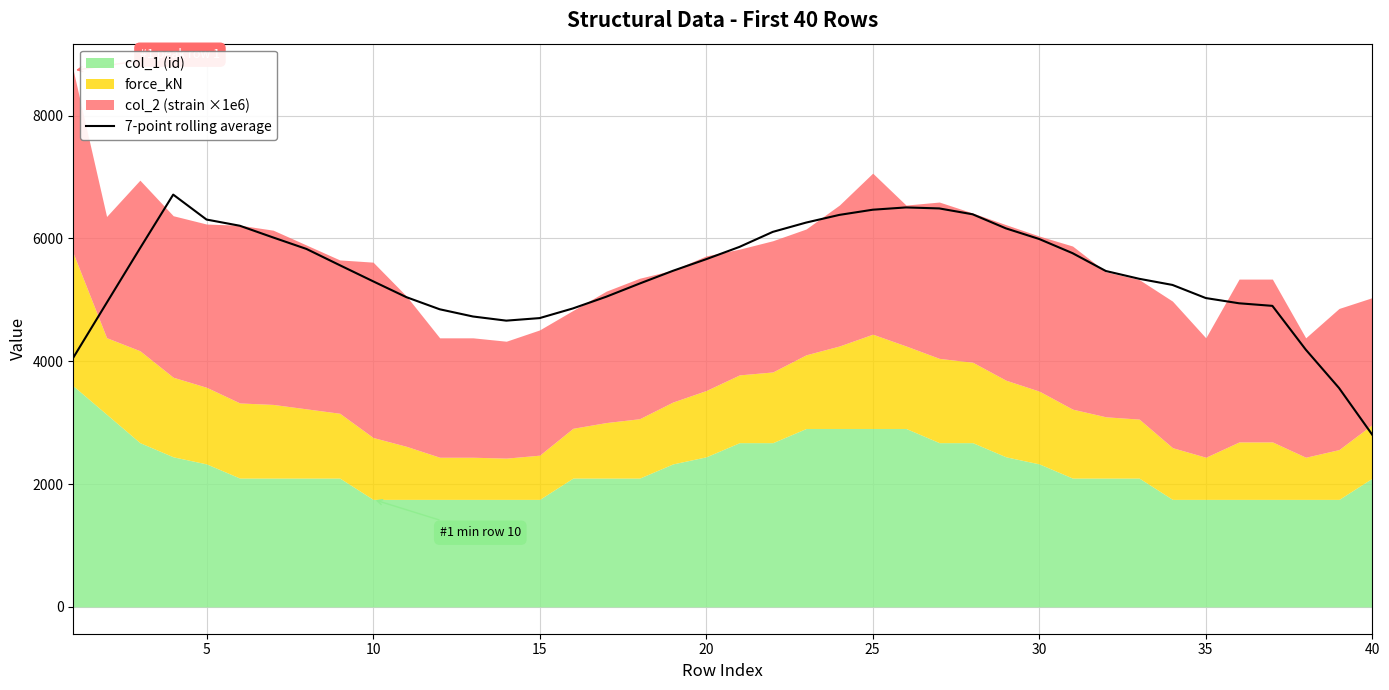

How many lines are shown in the chart?

1